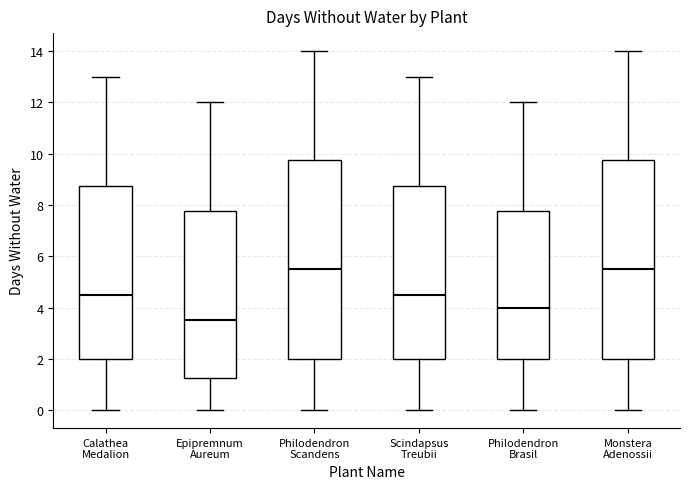

Reading left to right, transcribe this box plot: for each box, give where its median line is, the range the box spans, and where its two whiskers end, as read against the y-axis. The values are not printed on the chart, so give them approximately, as read against the axis.

Calathea Medalion: median 4.6, box 2.0 to 8.8, whiskers 0.0 to 13.0
Epipremnum Aureum: median 3.6, box 1.2 to 7.8, whiskers 0.0 to 12.0
Philodendron Scandens: median 5.6, box 2.0 to 9.8, whiskers 0.0 to 14.0
Scindapsus Treubii: median 4.6, box 2.0 to 8.8, whiskers 0.0 to 13.0
Philodendron Brasil: median 4.0, box 2.0 to 7.8, whiskers 0.0 to 12.0
Monstera Adenossii: median 5.6, box 2.0 to 9.8, whiskers 0.0 to 14.0